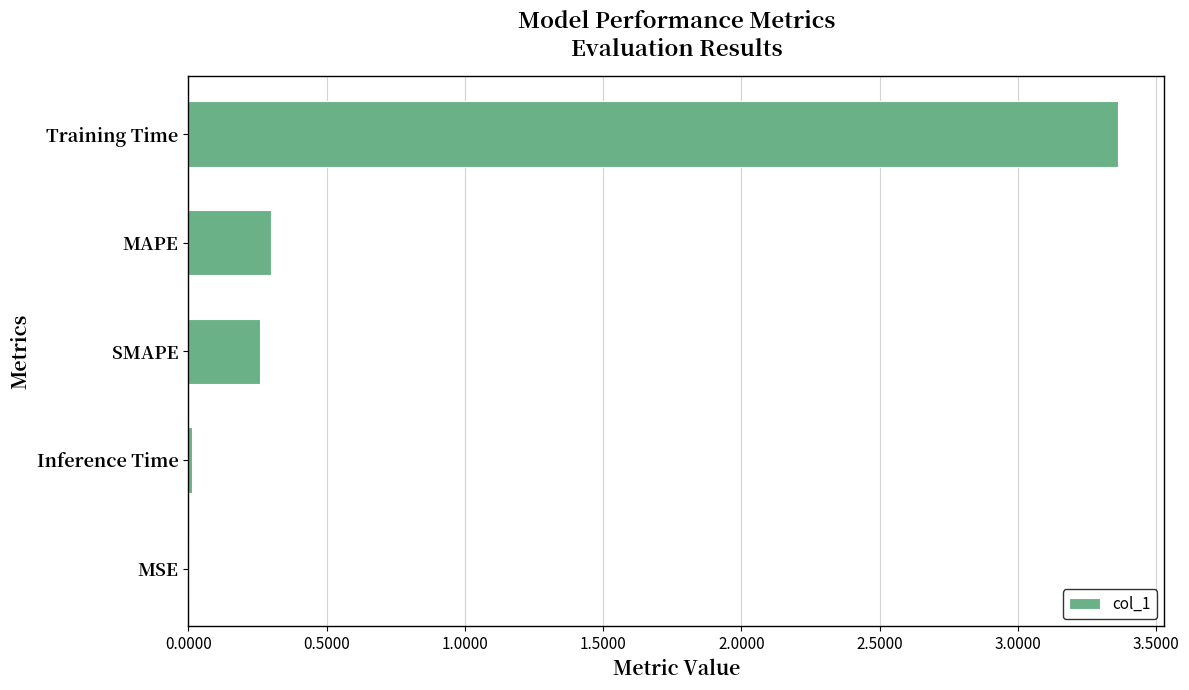

What is the sum of all values?

3.9